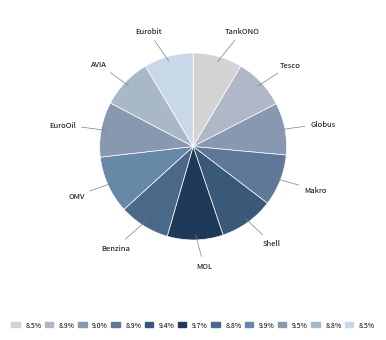

What is the ratio of the value at TankONO to the value at Tesco?

1.0